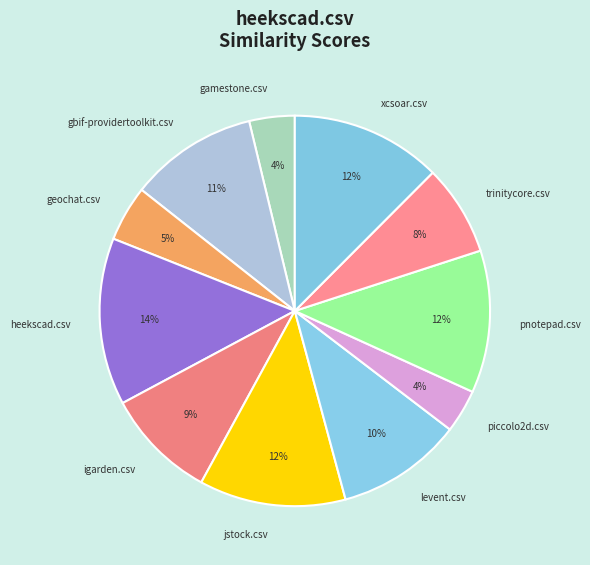

Between gbif-providertoolkit.csv and xcsoar.csv, which is larger?

xcsoar.csv